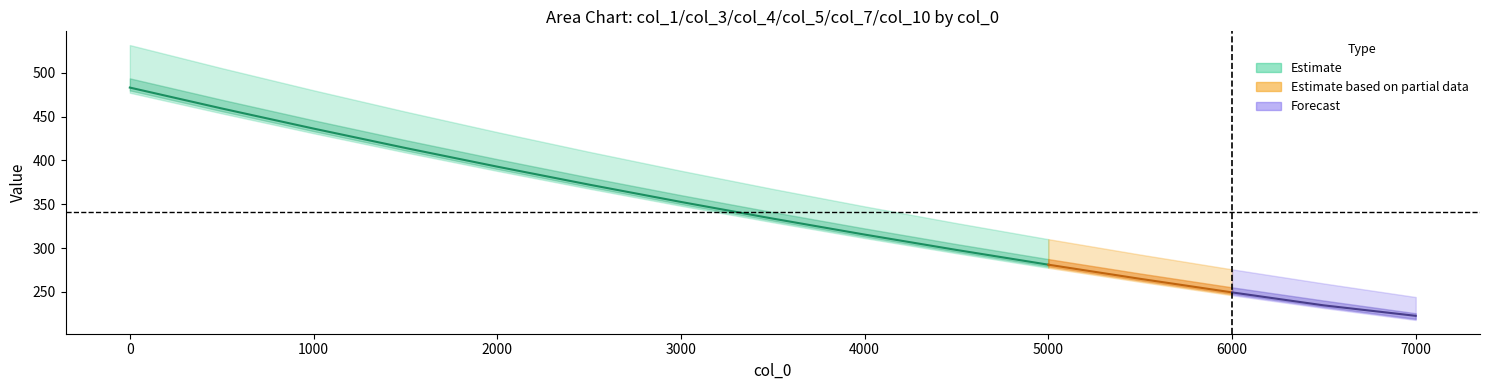

What is the average value of the col_5 series?

343.9